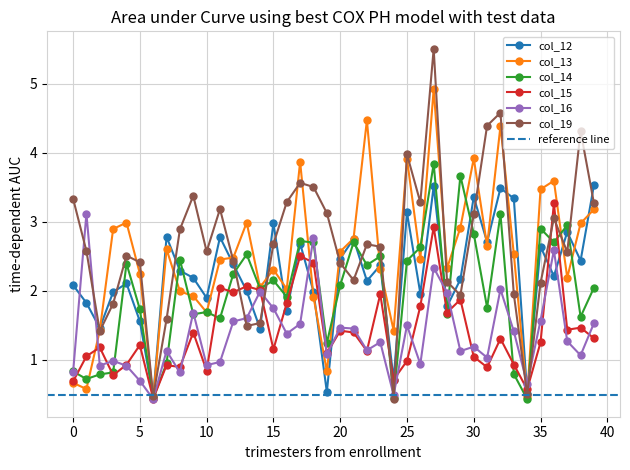

Which has a higher value, 32 or 38?

32